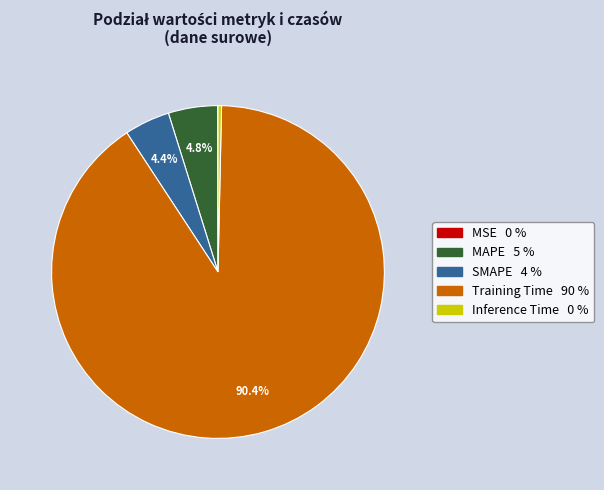

What percentage is the MAPE slice, to the nearest percent?

5%